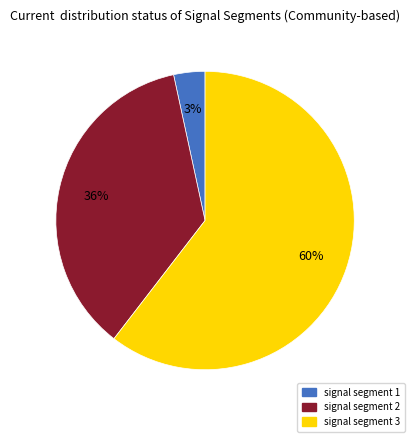

Which slice is the smallest?

signal segment 1